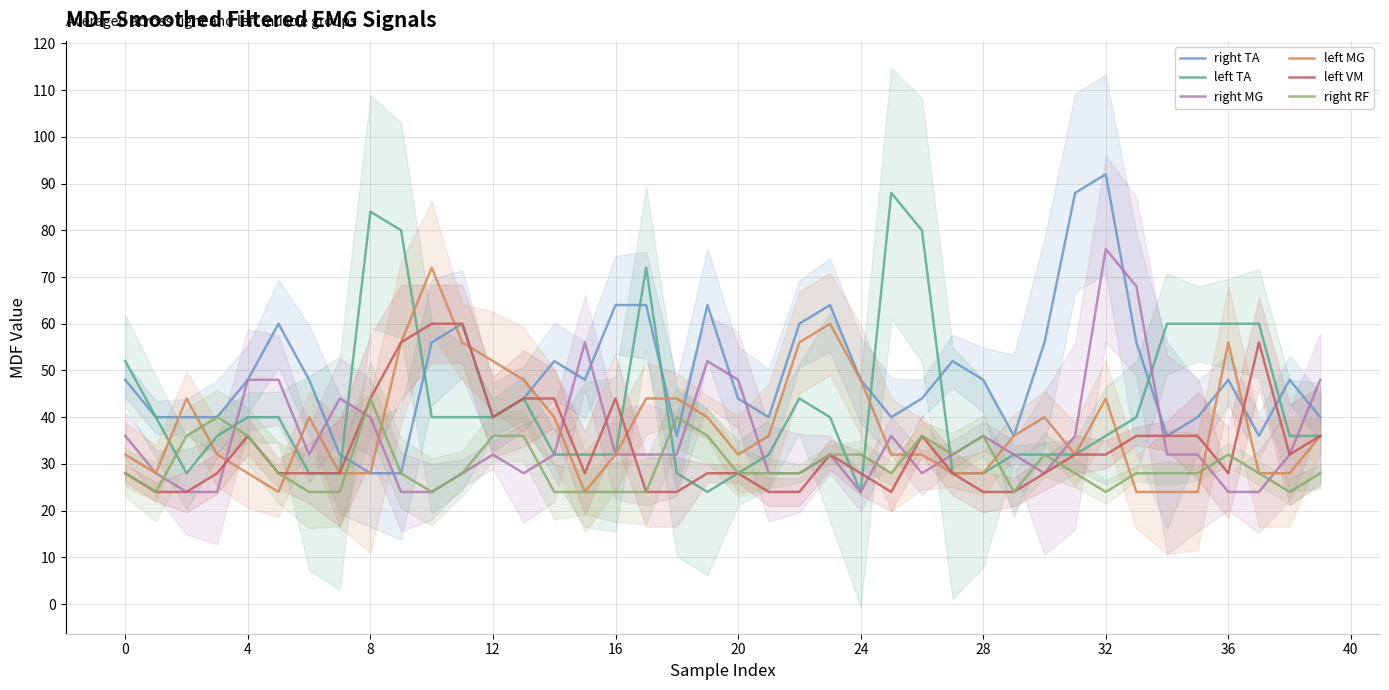

Which category has the lowest value across all series?

19